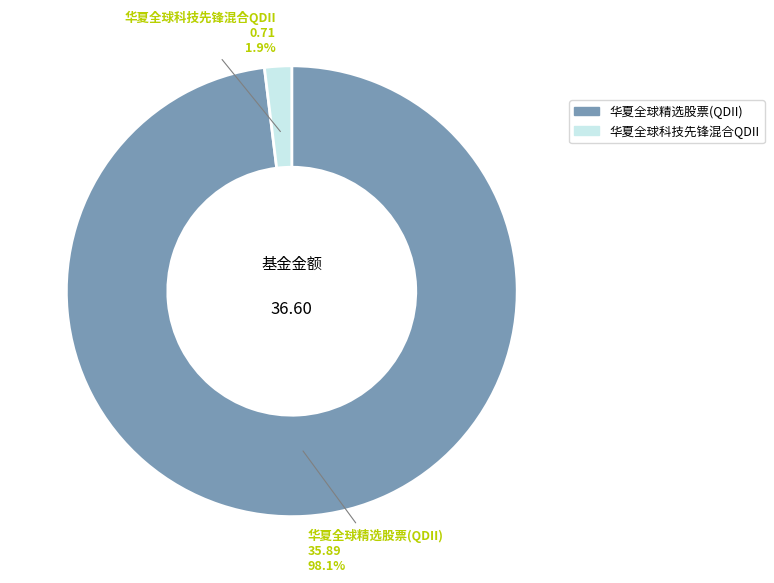

Do 华夏全球精选股票(QDII) and 华夏全球科技先锋混合QDII together represent more than half of the pie?

Yes